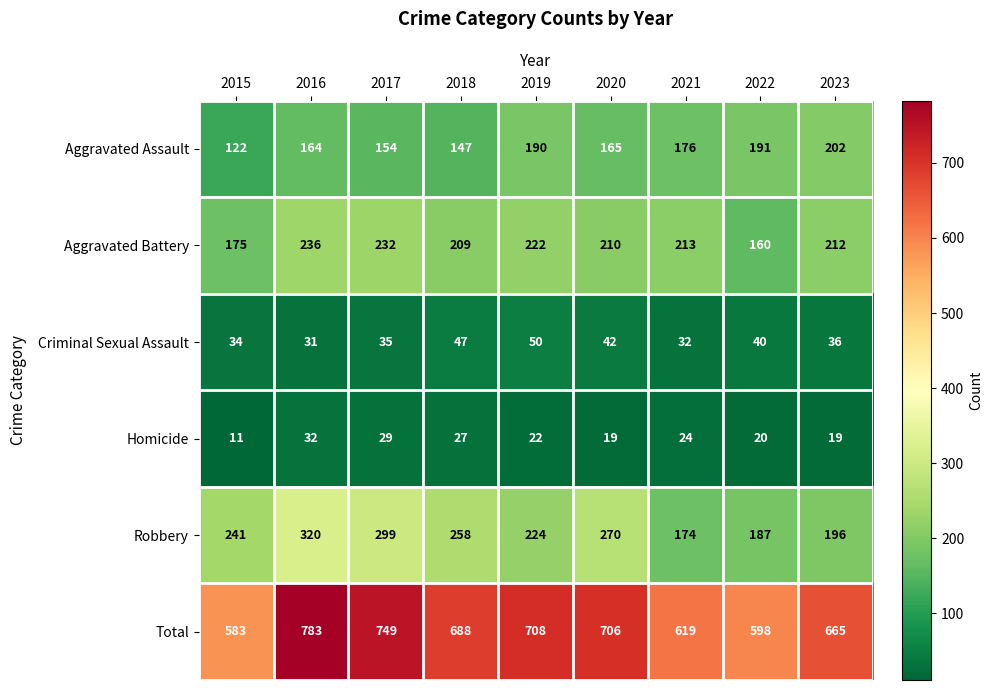

What is the difference between the second highest and minimum values in the Aggravated Assault series?

69